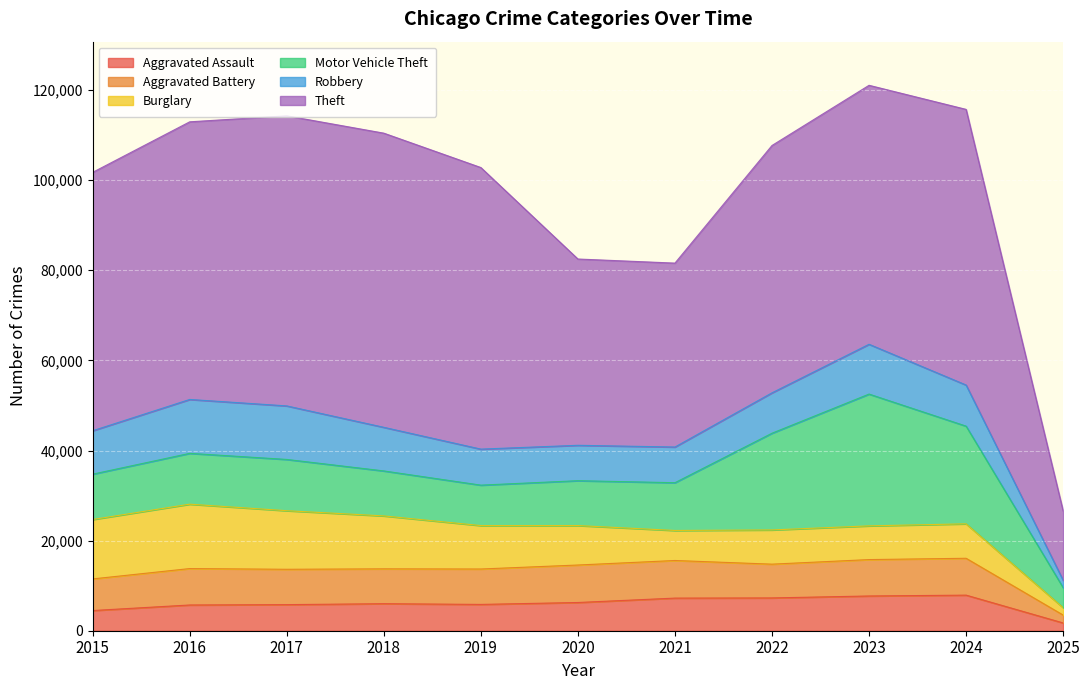

At how many categories does at least one series exceed 37187?

10